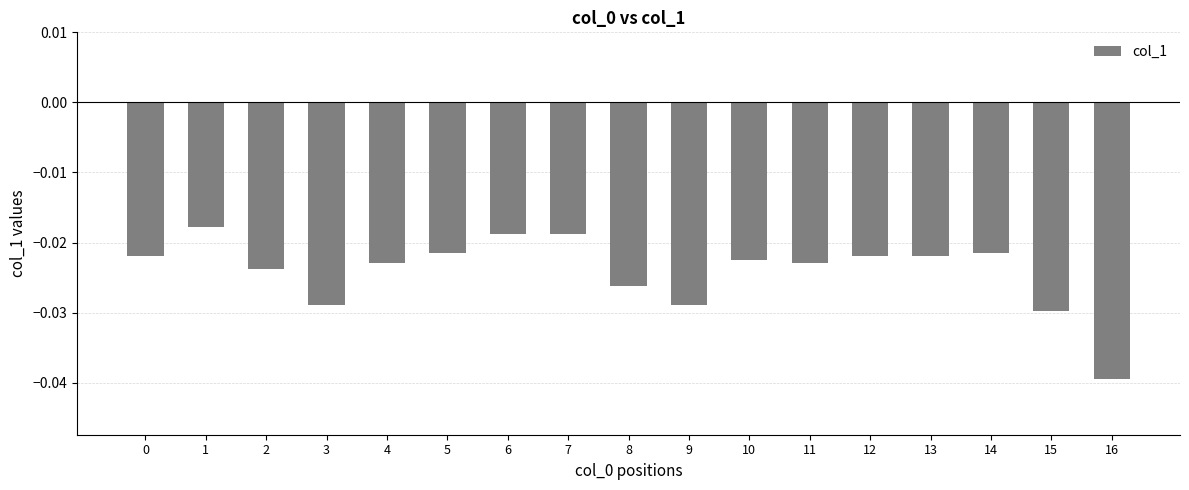

What is the sum of all values?

-0.4